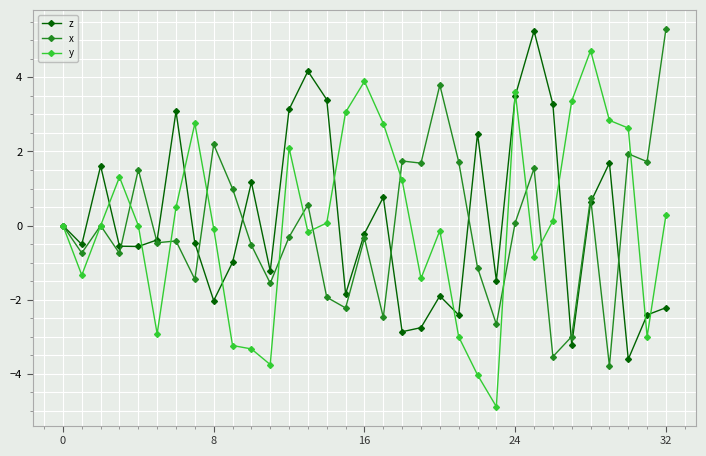

How many categories are shown in the chart?

33